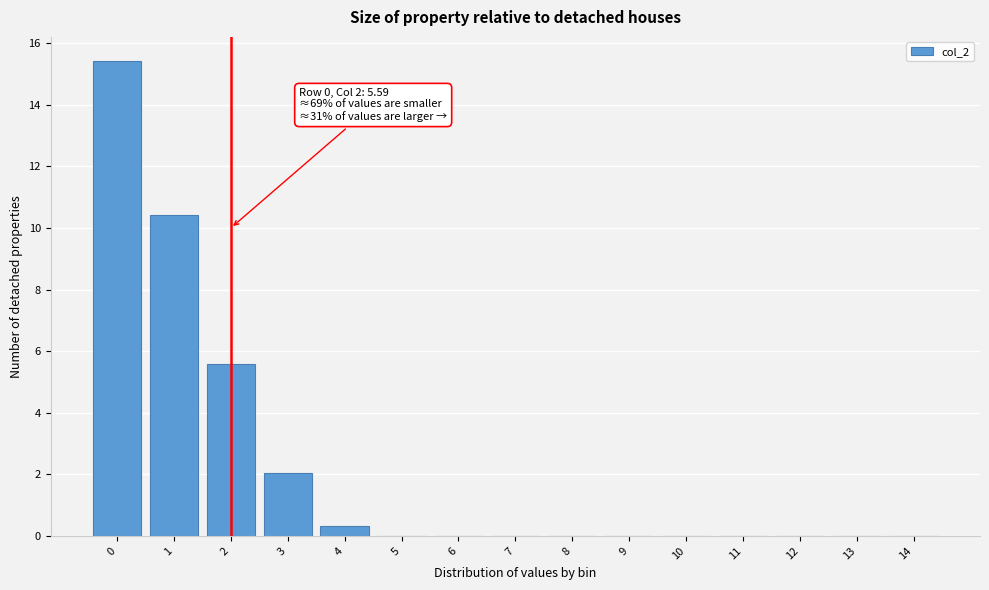

Reading left to right, extract all data points from this chart.

0=15.4	1=10.4	2=5.6	3=2.0	4=0.3	5=0.0	6=0.0	7=0.0	8=0.0	9=0.0	10=0.0	11=0.0	12=0.0	13=0.0	14=0.0